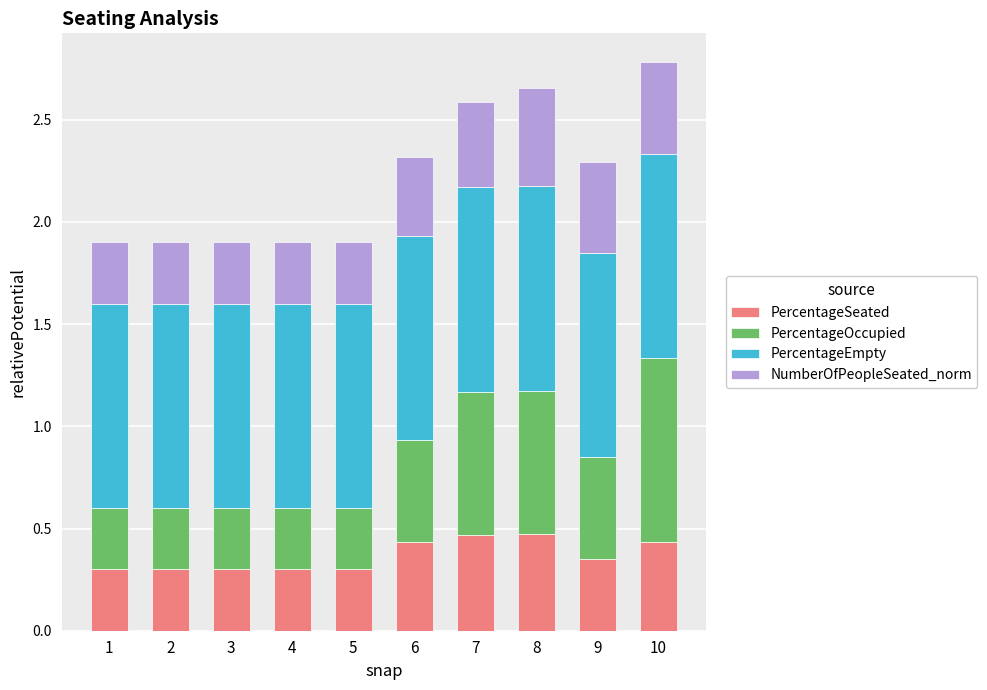

At which category is the sum across all series the highest?

10